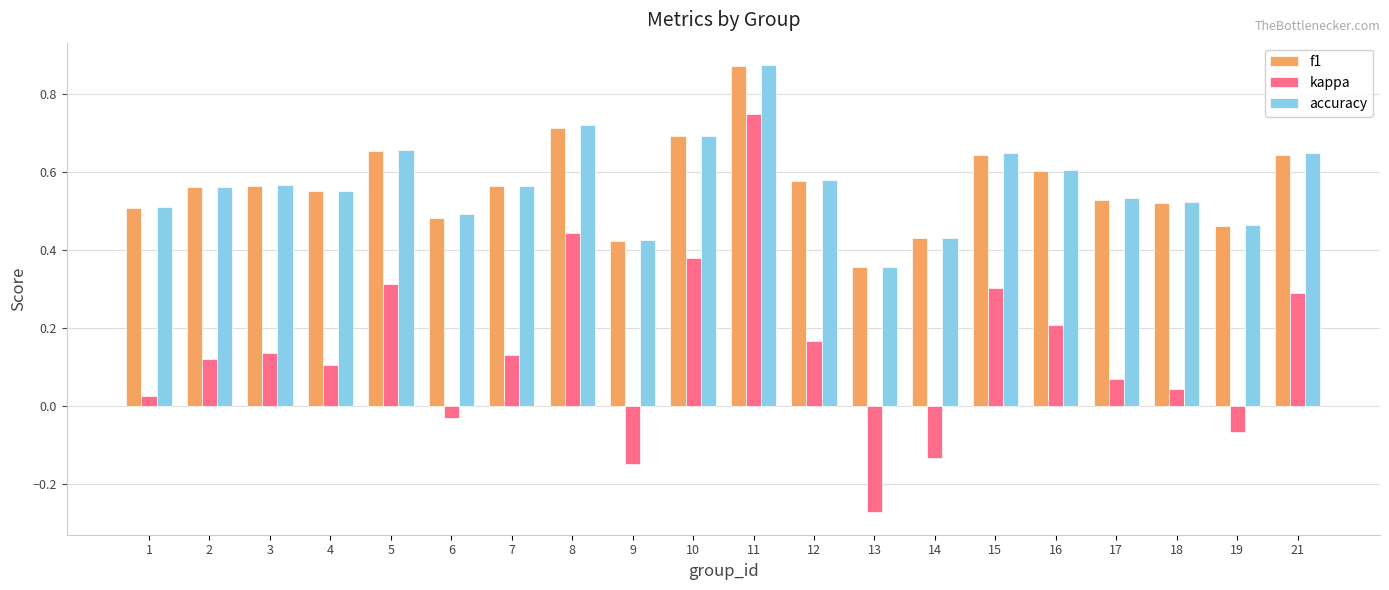

How many values in kappa are above zero?

15